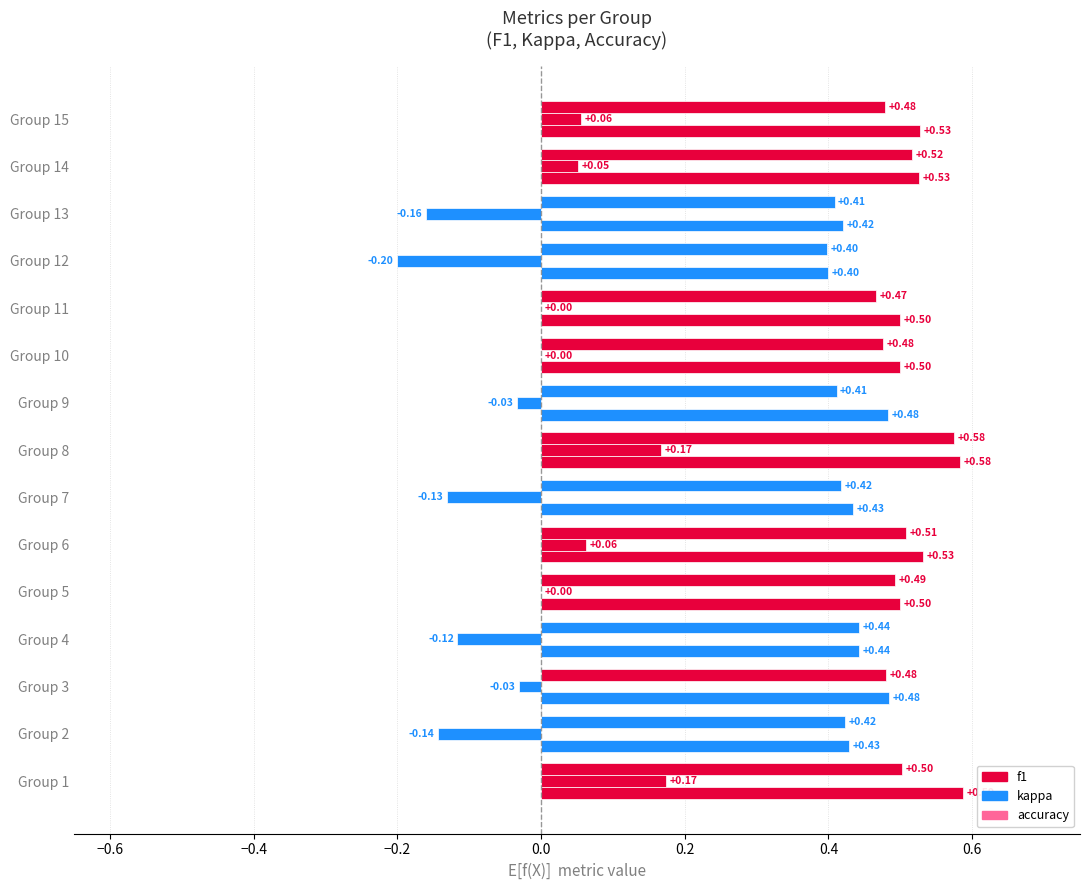

What is the difference between the maximum and second lowest values in the accuracy series?

0.2